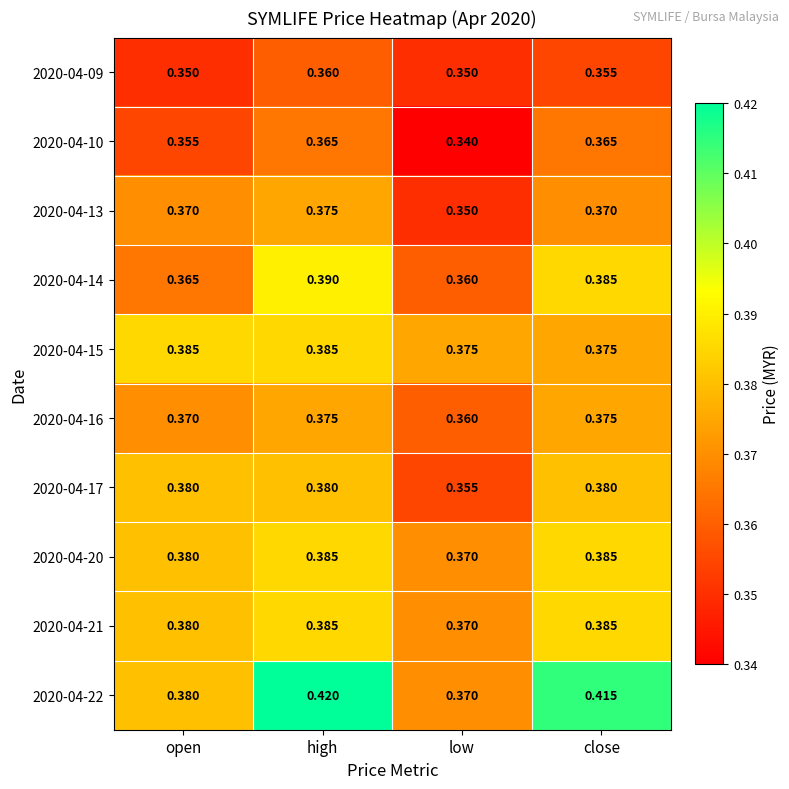

At how many categories does at least one series exceed 0?

4